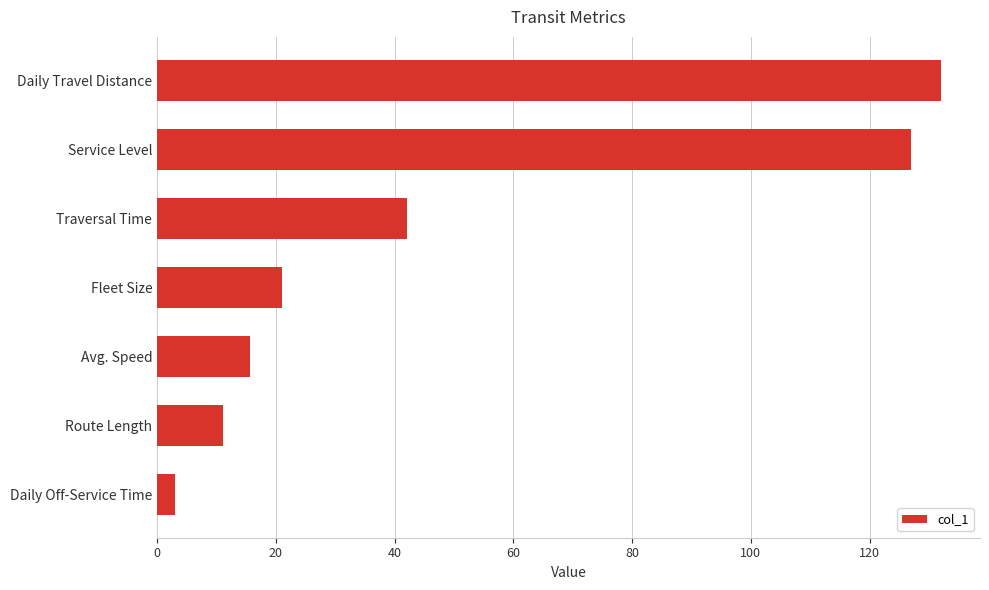

List the labels in order of value, smallest first.

Daily Off-Service Time, Route Length, Avg. Speed, Fleet Size, Traversal Time, Service Level, Daily Travel Distance